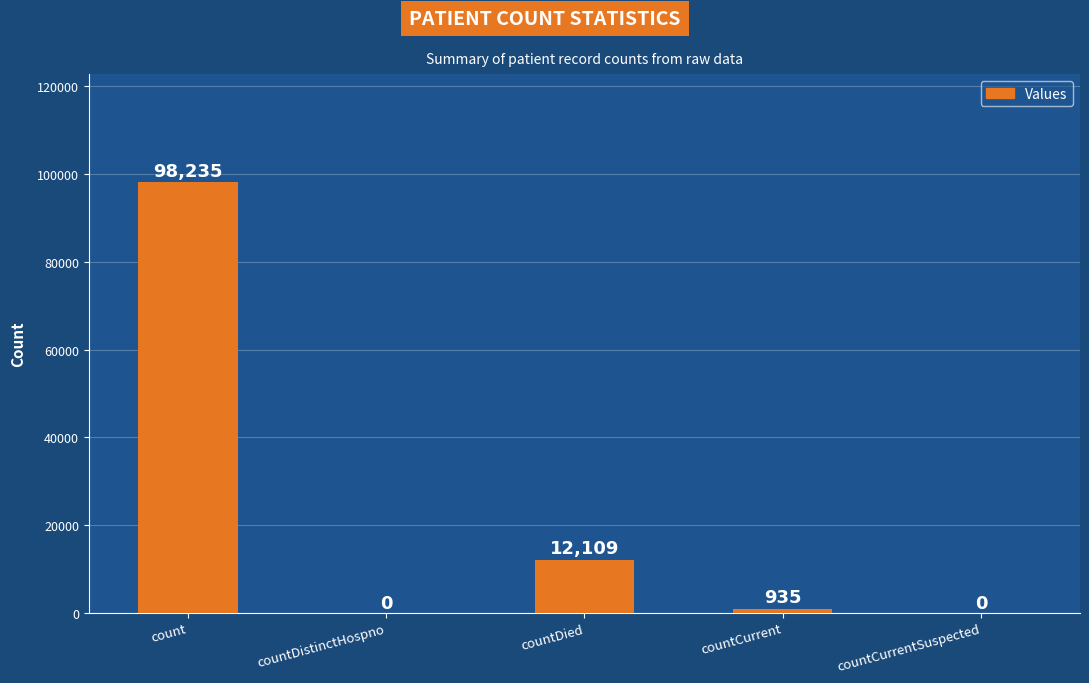

What is the maximum value shown in the chart?

98235